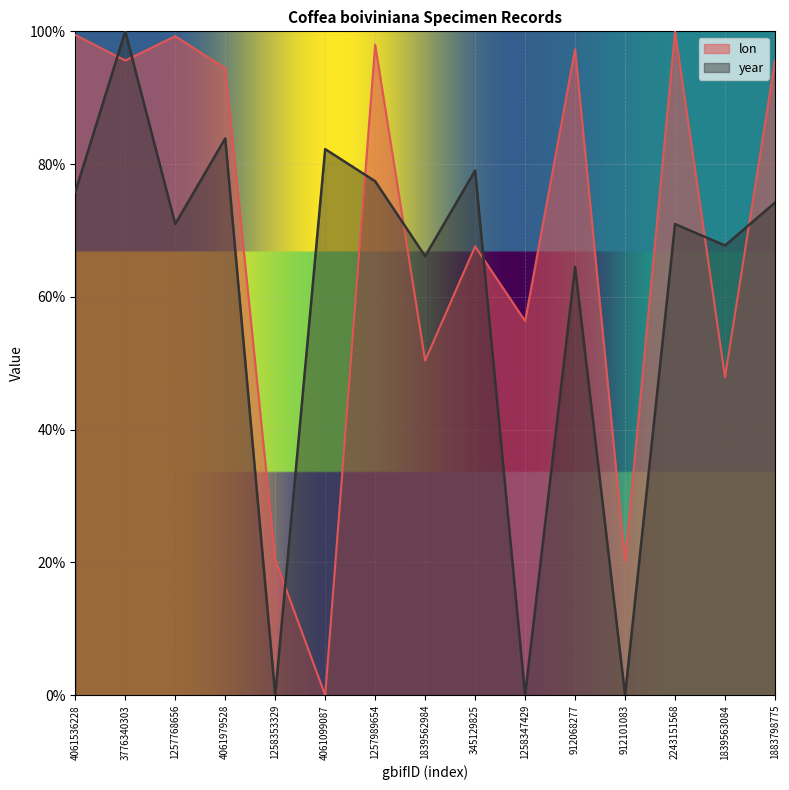

Between 3776340303 and 912068277, which series saw the biggest shift?

year